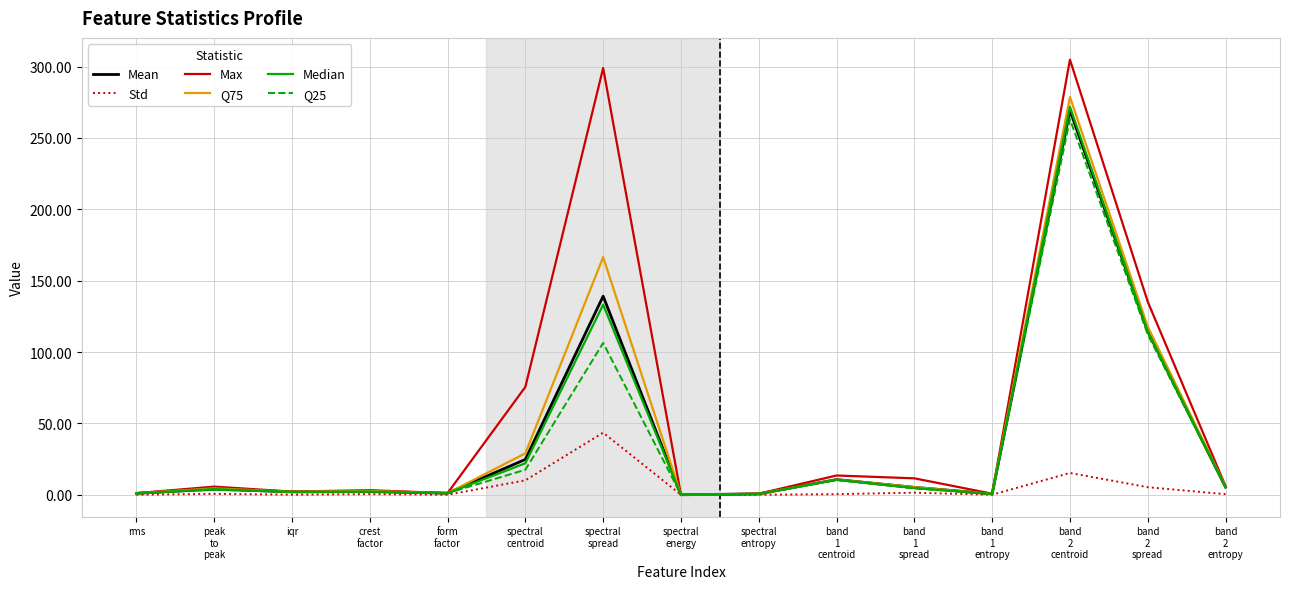

What is the approximate value of Max at band
2
centroid?

304.8